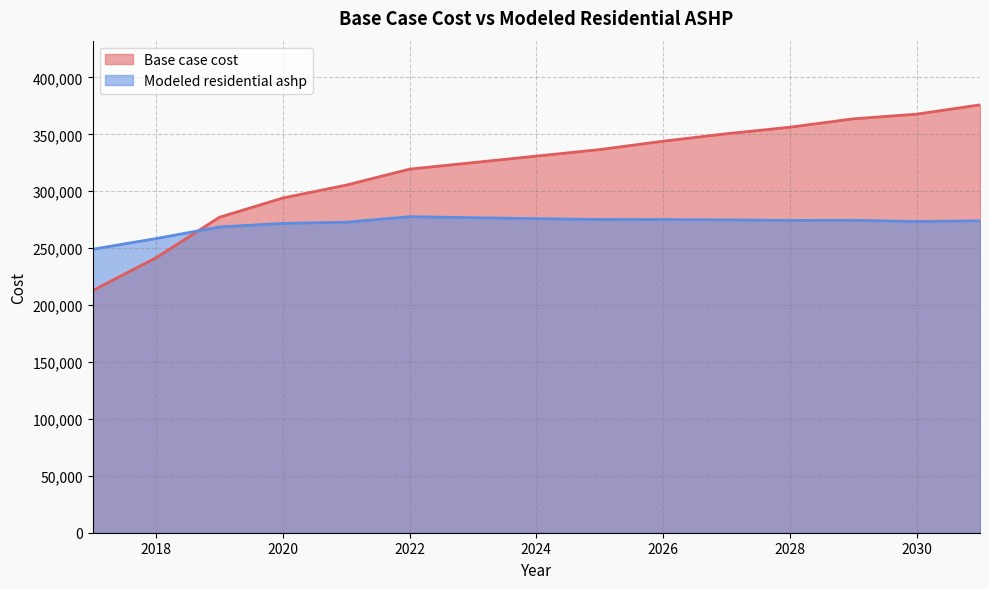

The value of Base case cost at 2029 is 363660.5. True or false?

True